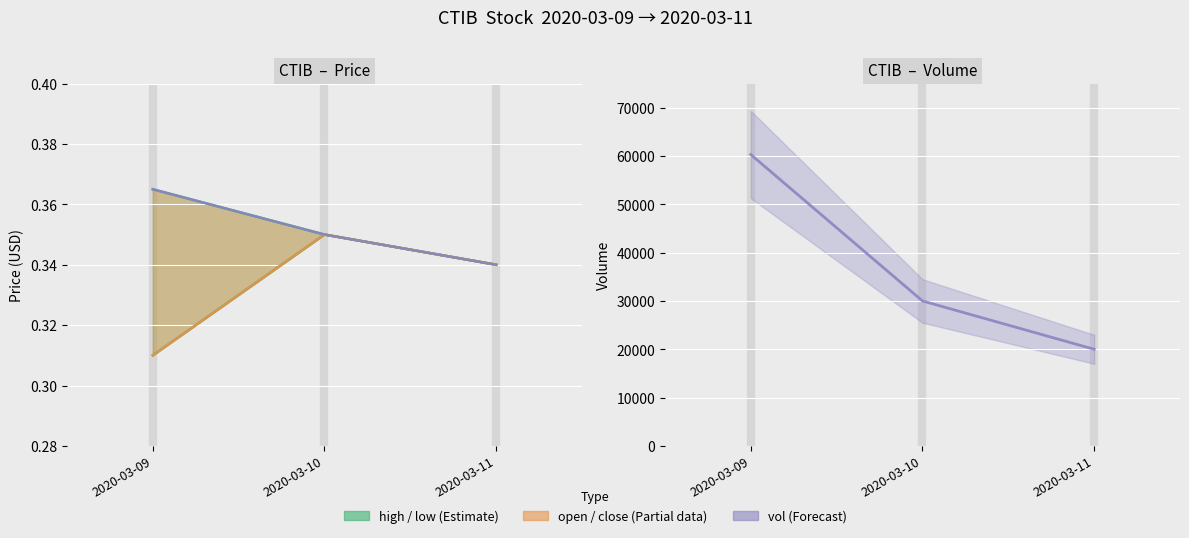

Is it true that open equals 0.3 at 2020-03-09?

True